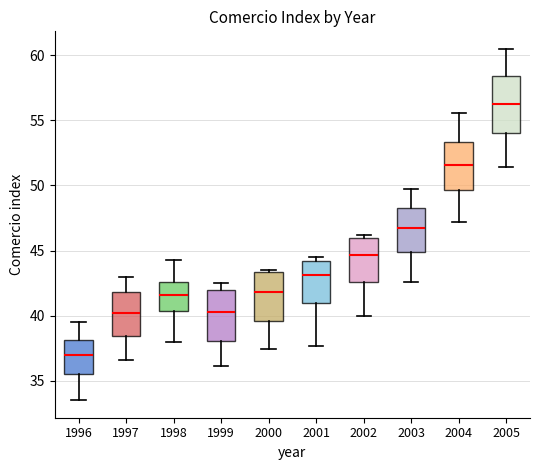

Where is the upper edge of the box at x = 2000 on the y-axis? The values are not printed on the chart, so give them approximately, as read against the axis.

43.5